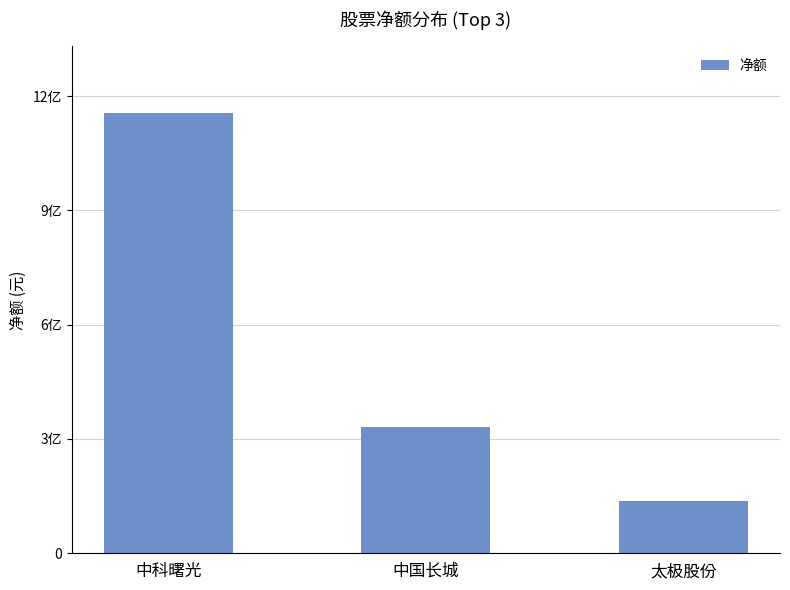

True or false: the data shows 330401185 at 中国长城.

True